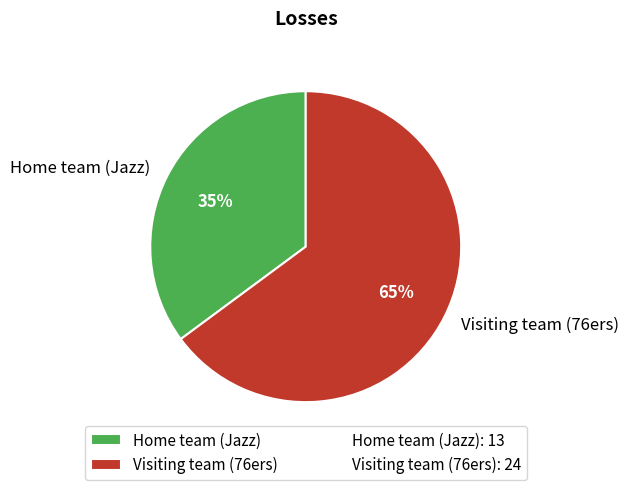

The Home team (Jazz) slice represents 35% of the pie. True or false?

True